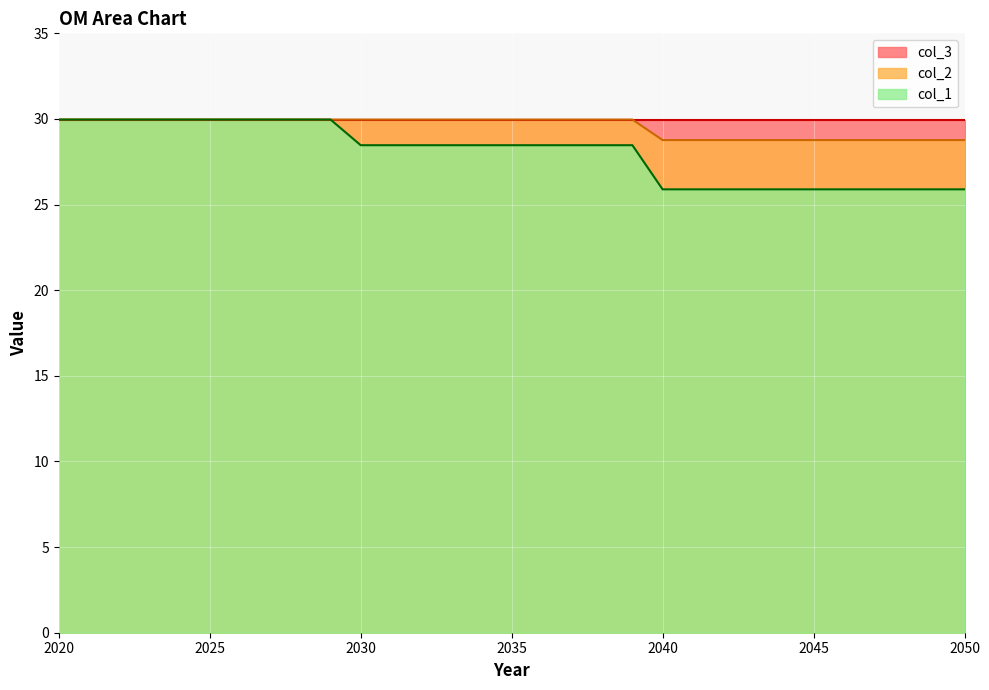

True or false: col_2 and col_1 cross at least once.

False